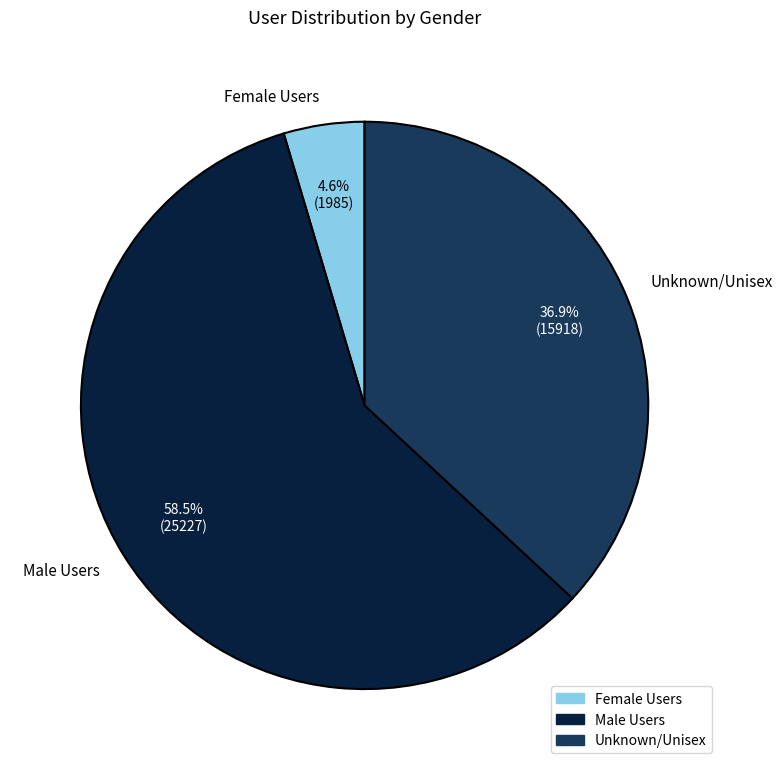

To the nearest percent, what percentage of the pie is Unknown/Unisex?

37%